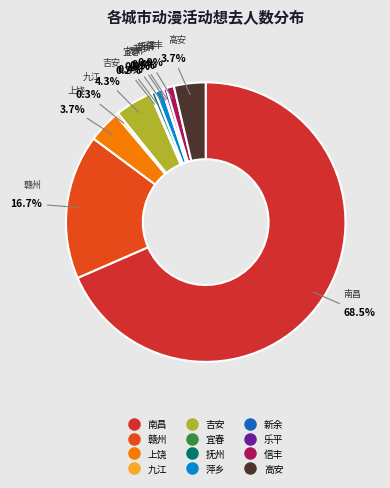

Which slice is the largest?

南昌